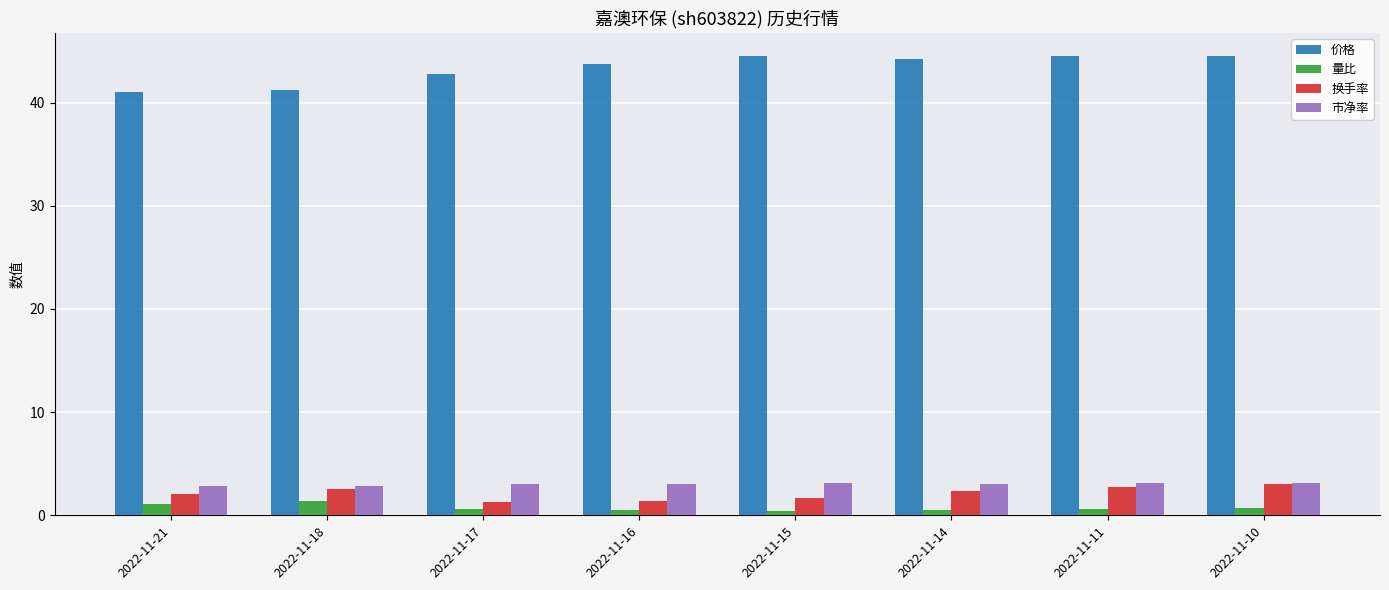

What is the difference between the maximum and minimum values in the 价格 series?

3.5